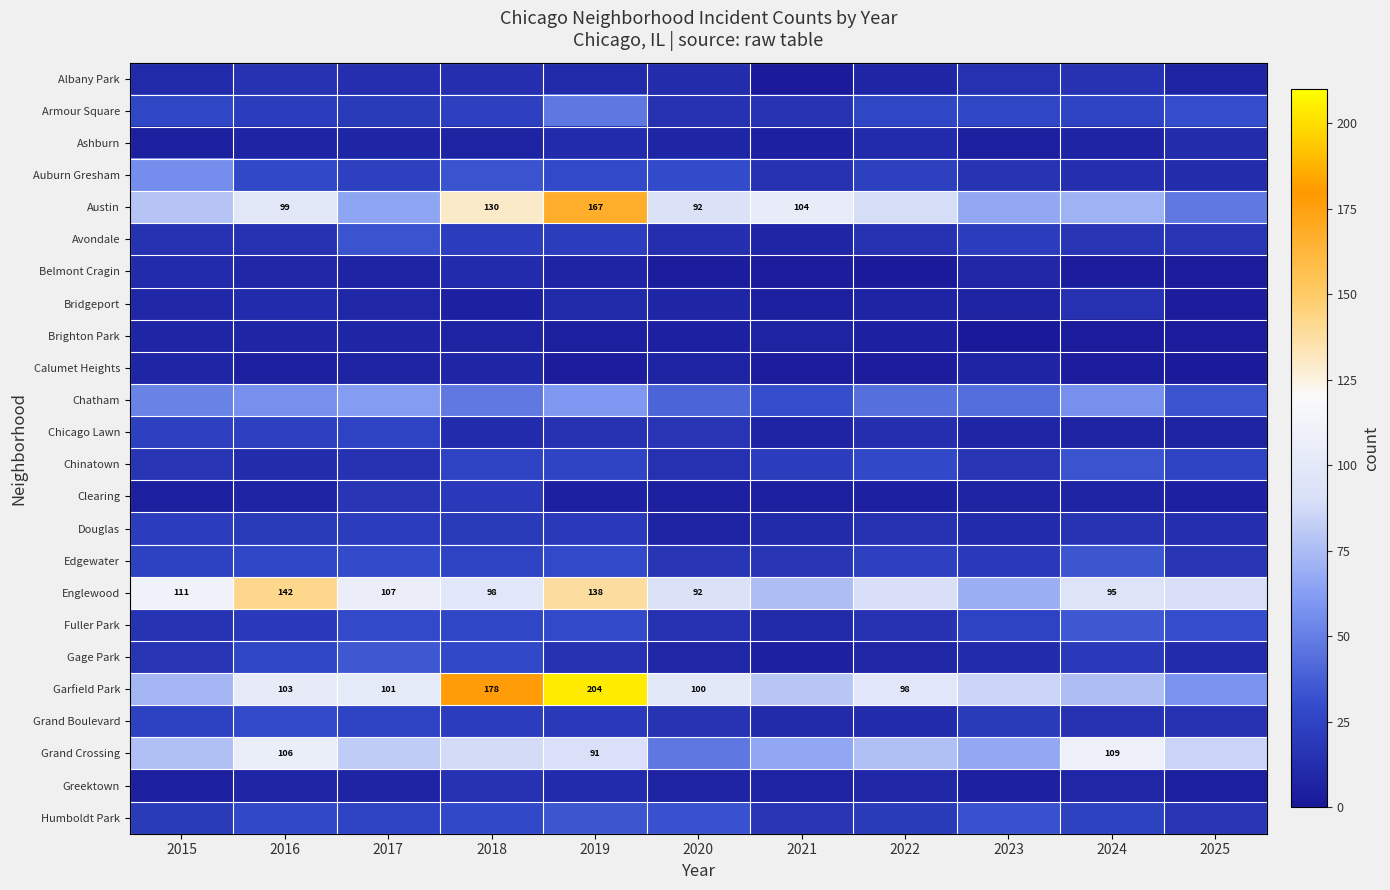

Which label corresponds to the largest value in the chart?

2019